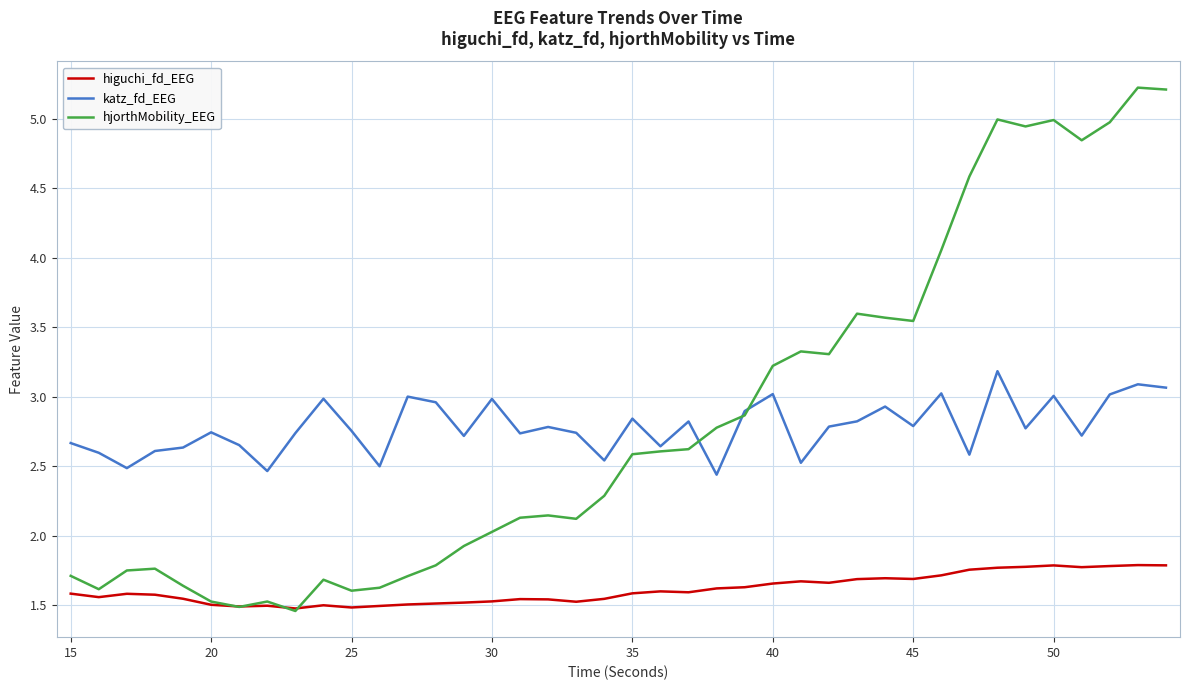

Which series has the largest total across all categories?

hjorthMobility_EEG